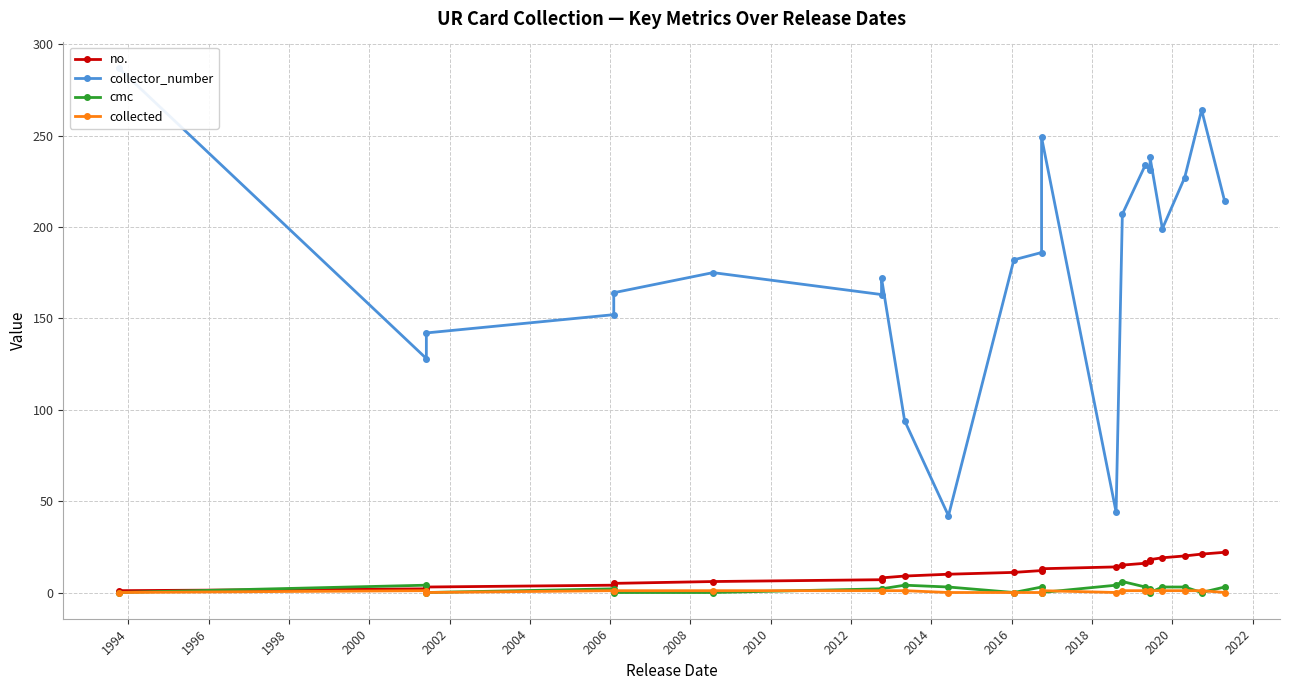

What is the average value of the collected series?

1